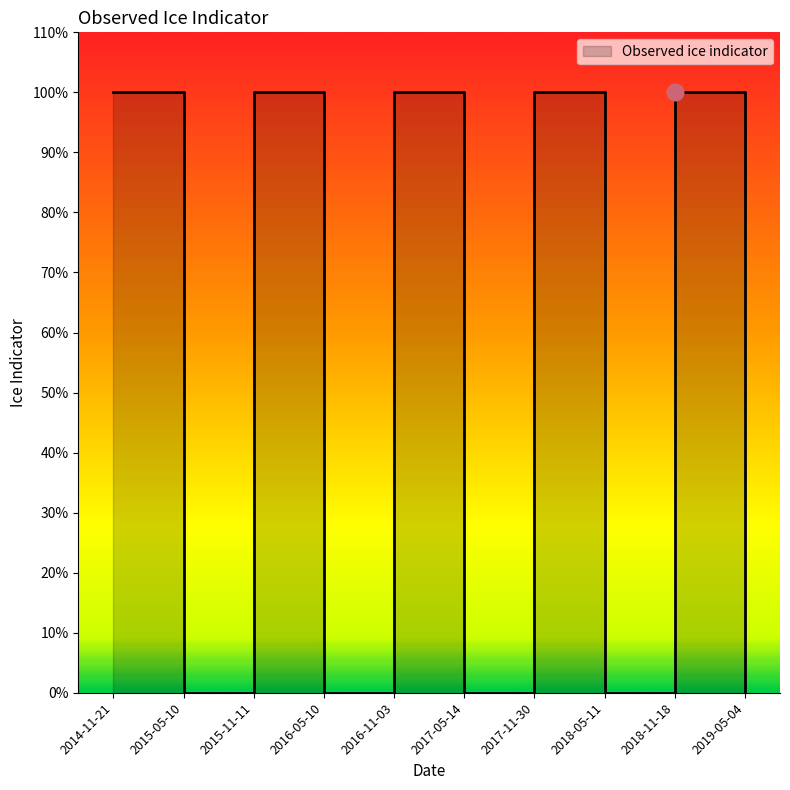

How many values are between 0 and 1?

10